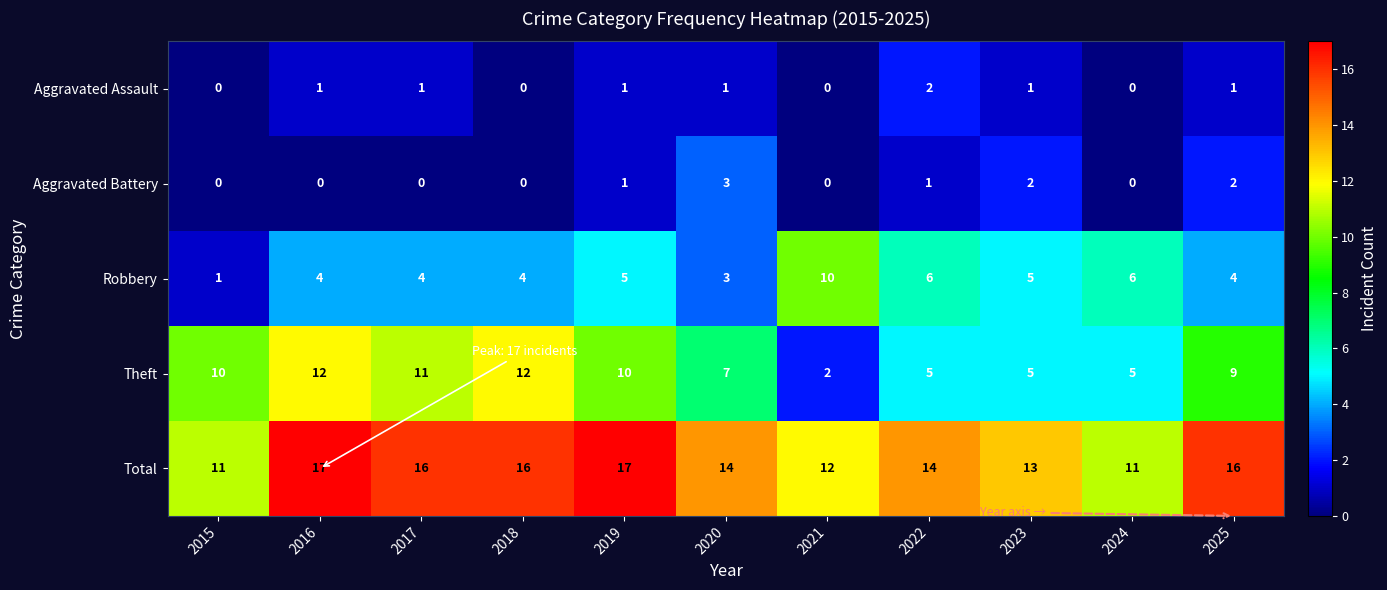

What is the total value across all series at 2017?

32